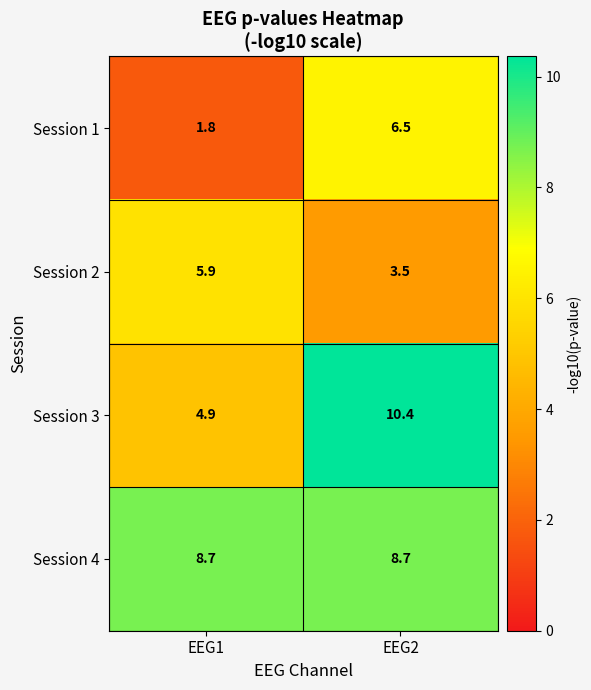

Is the value of Session 1 at EEG2 greater than the value of Session 2 at EEG2?

Yes